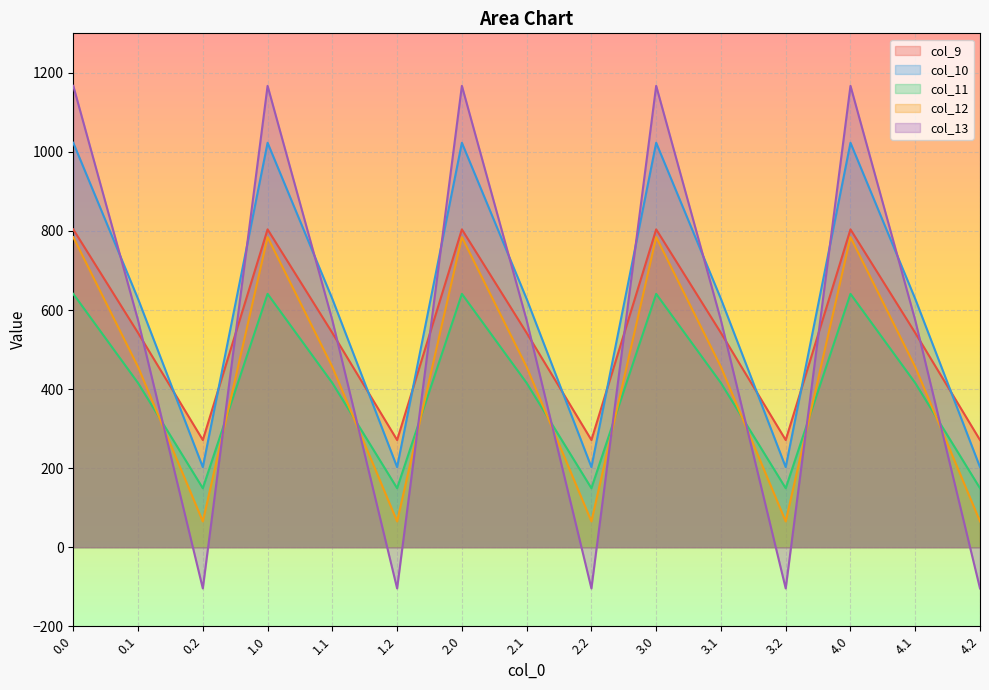

Rank the categories by col_10 value from lowest to highest.

0.2, 1.2, 2.2, 3.2, 4.2, 0.1, 1.1, 2.1, 3.1, 4.1, 0.0, 1.0, 2.0, 3.0, 4.0